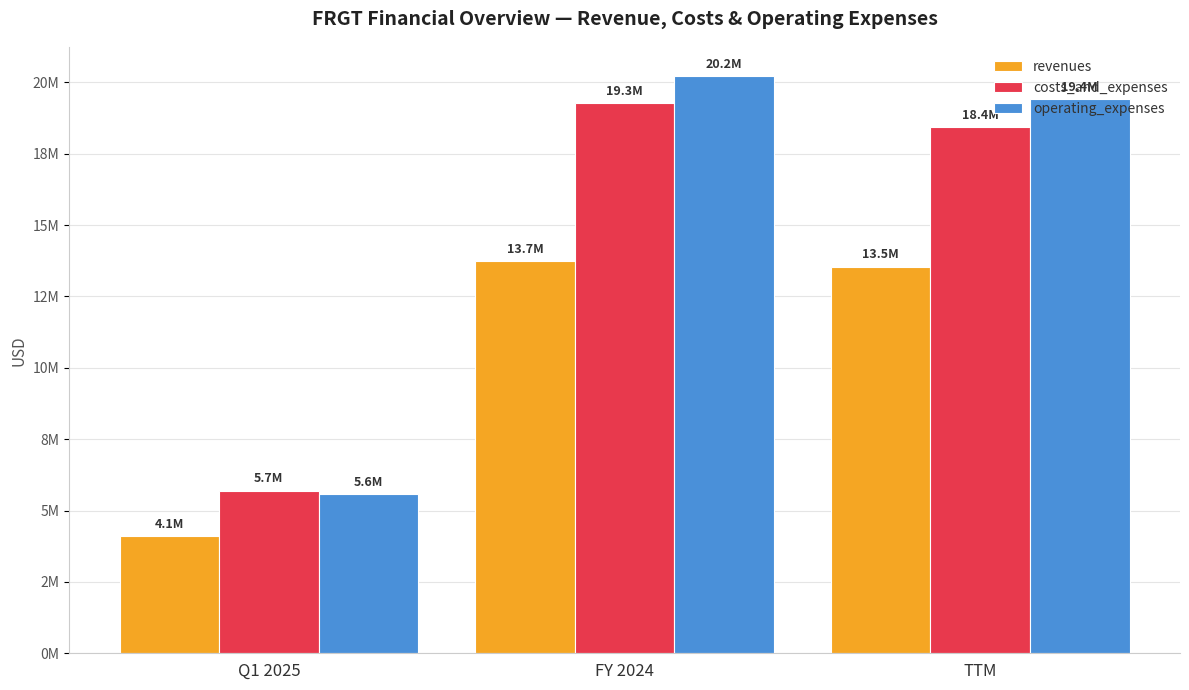

What are all the series names shown in the legend?

revenues, costs_and_expenses, operating_expenses